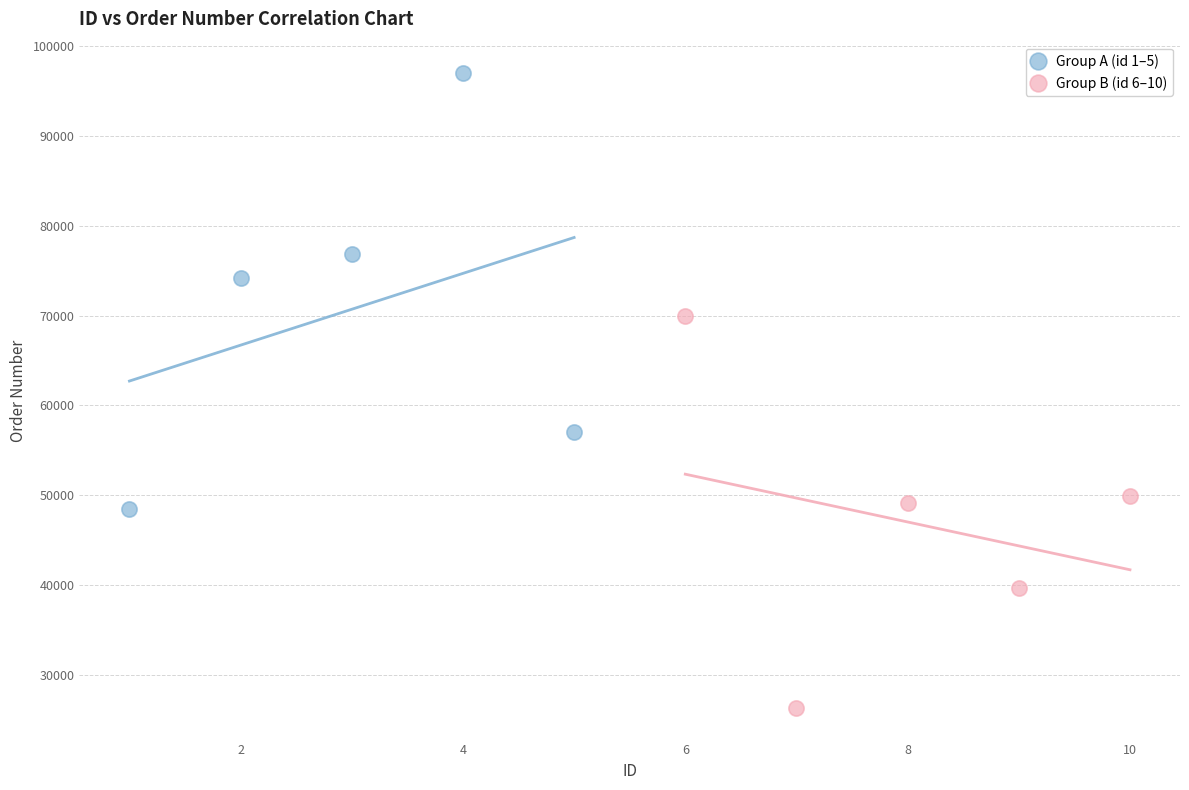

Which series reaches the minimum Y coordinate?

Group B (id 6–10)